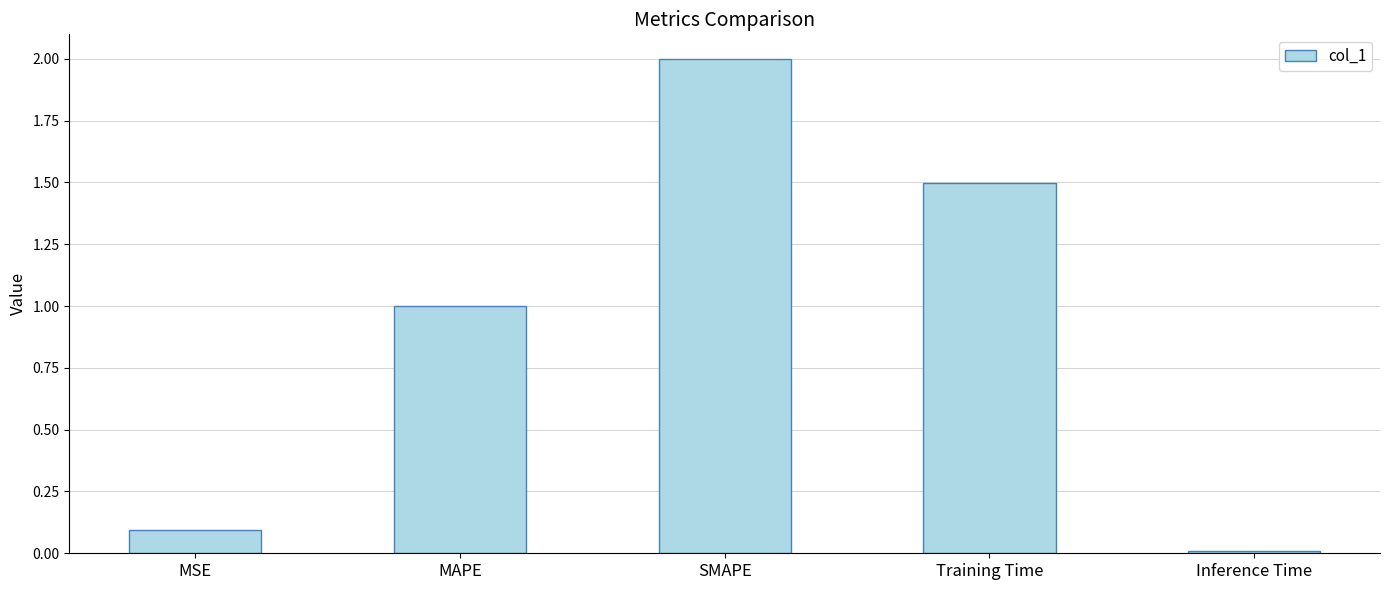

What is the label of the 2nd bar from the left?

MAPE